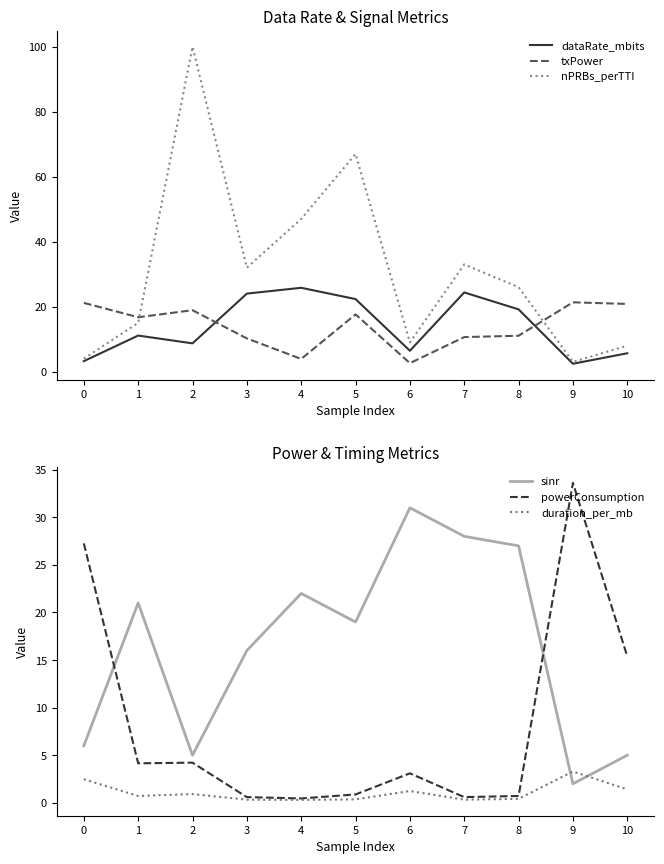

What are all the series names shown in the legend?

dataRate_mbits, txPower, nPRBs_perTTI, sinr, powerConsumption, duration_per_mb